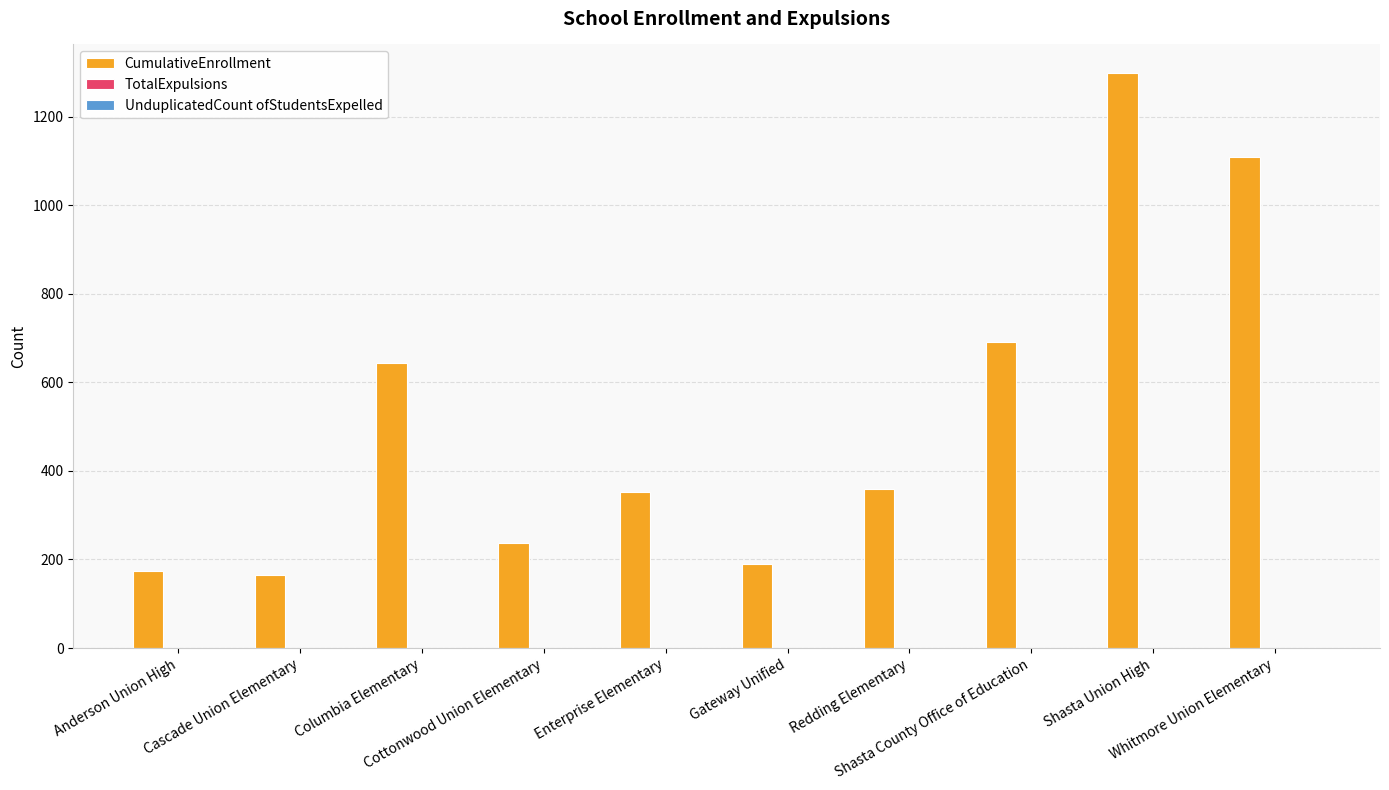

Which series has the largest total across all categories?

CumulativeEnrollment